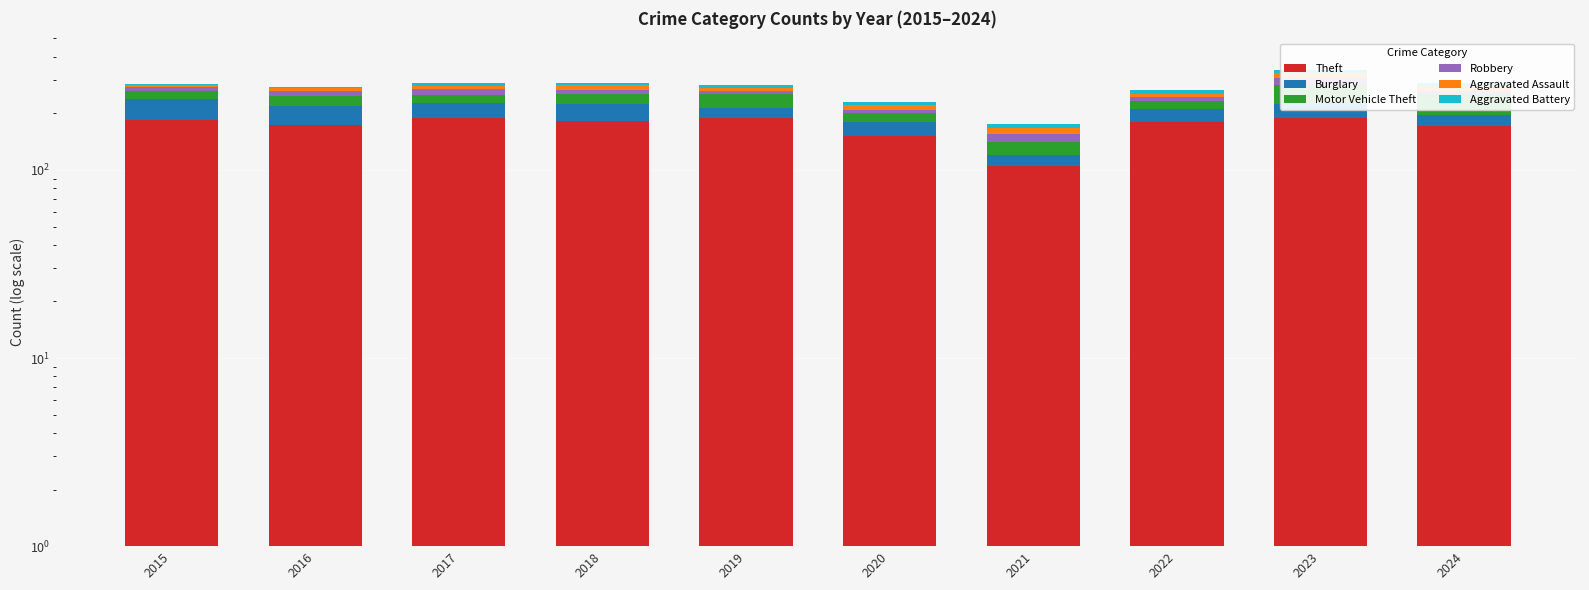

What is the highest value of the Aggravated Battery series?

13